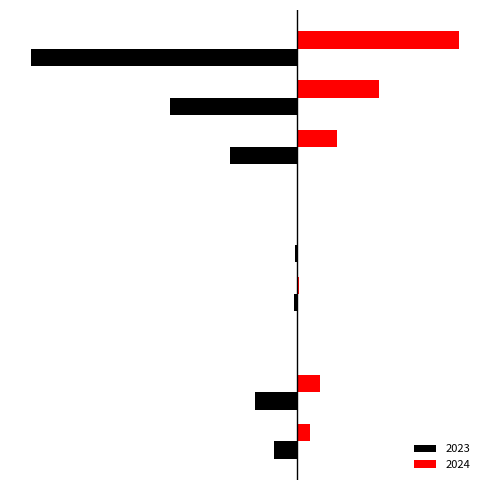

What are all the series names shown in the legend?

2023, 2024